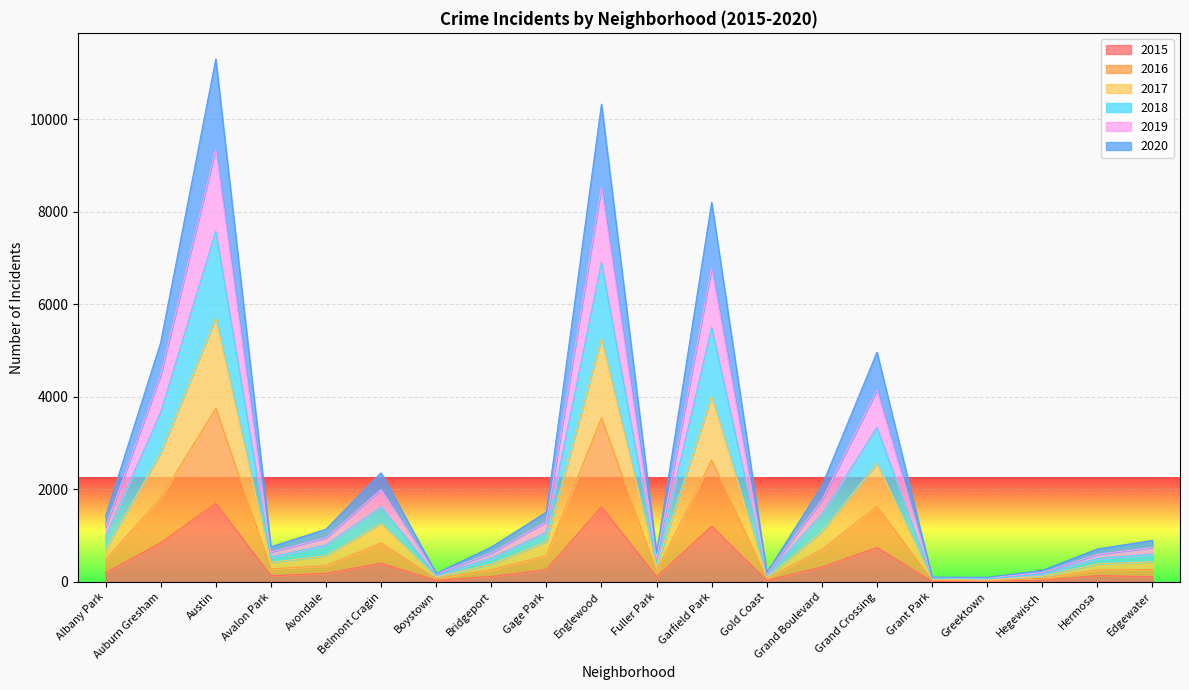

Between Grand Crossing and Hermosa, which series saw the biggest shift?

2018